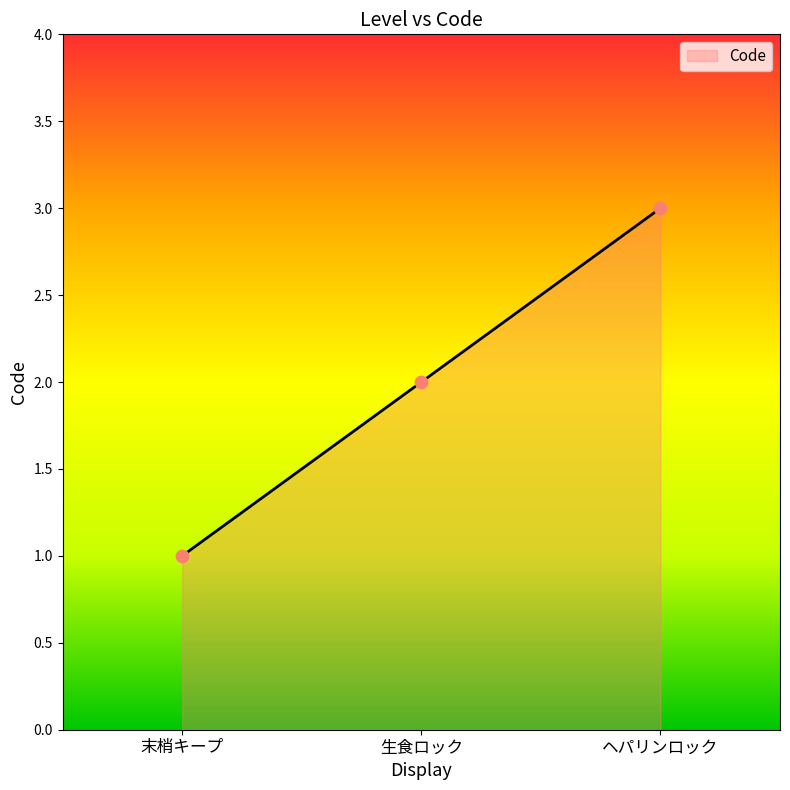

What is the change in value from 末梢キープ to 生食ロック?

+1